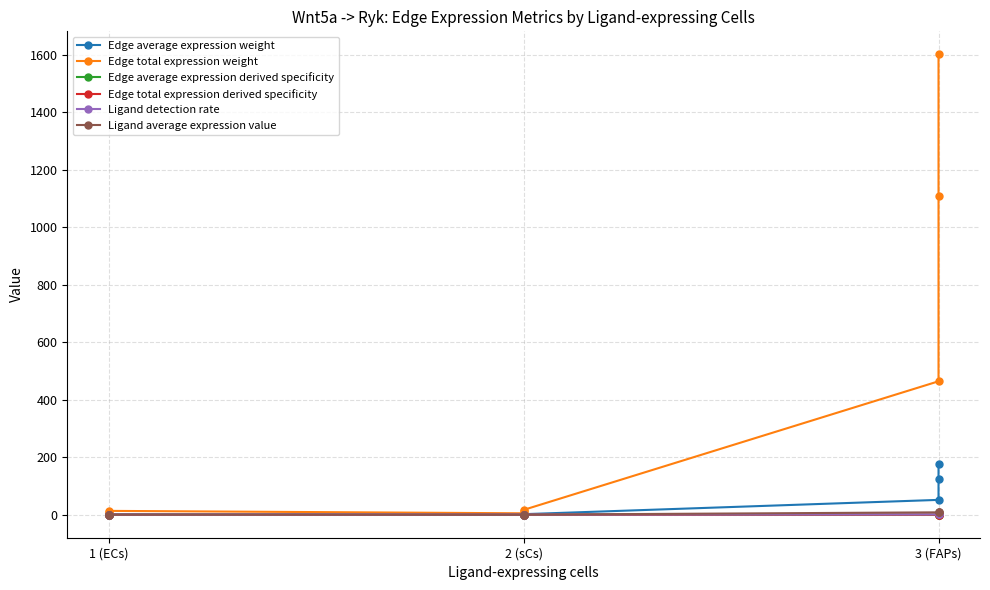

At which category does Edge average expression derived specificity reach its first local peak?

1 (ECs)